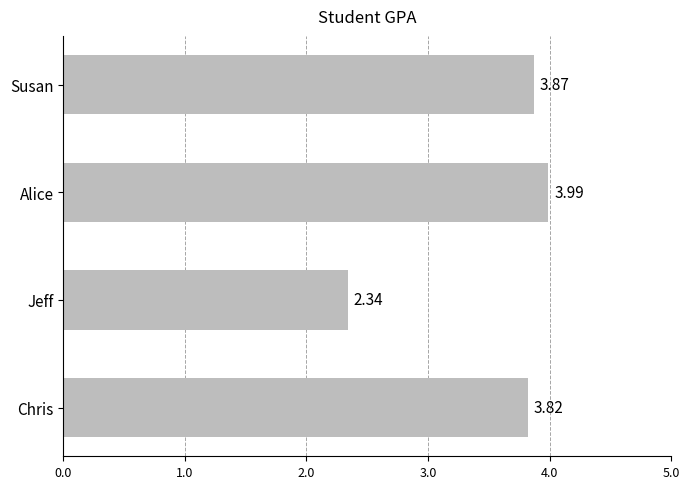

List the labels in order of value, smallest first.

Jeff, Chris, Susan, Alice